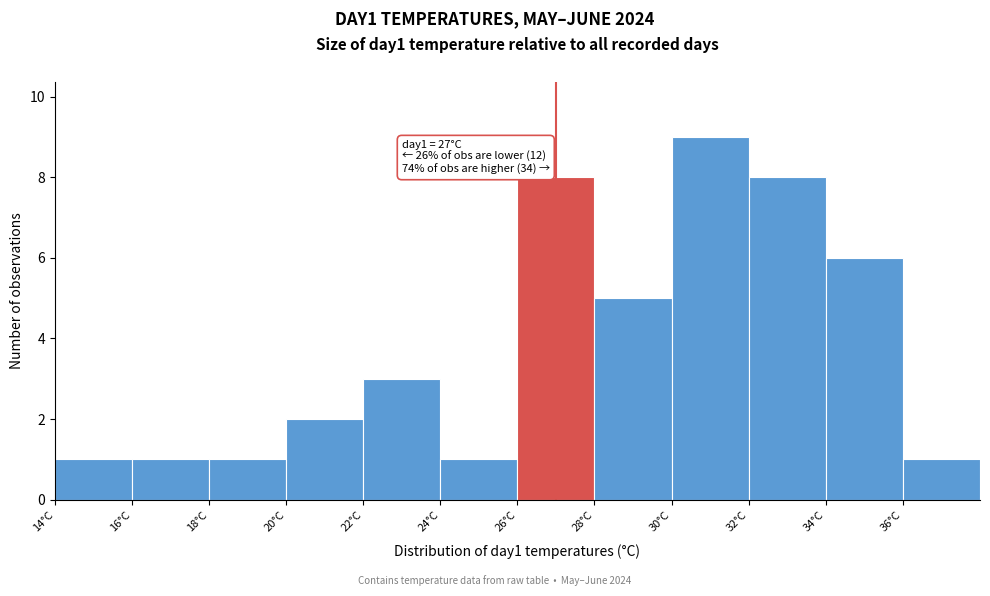

Which range on the x-axis has the tallest bar?

30 to 32